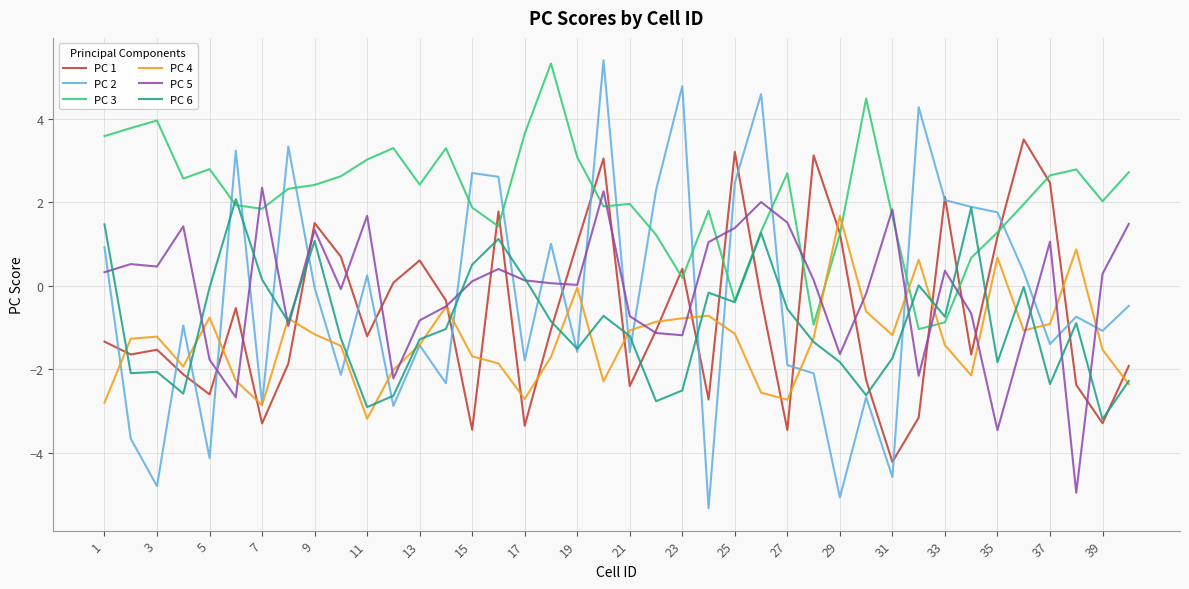

Which series has the largest total across all categories?

PC 3